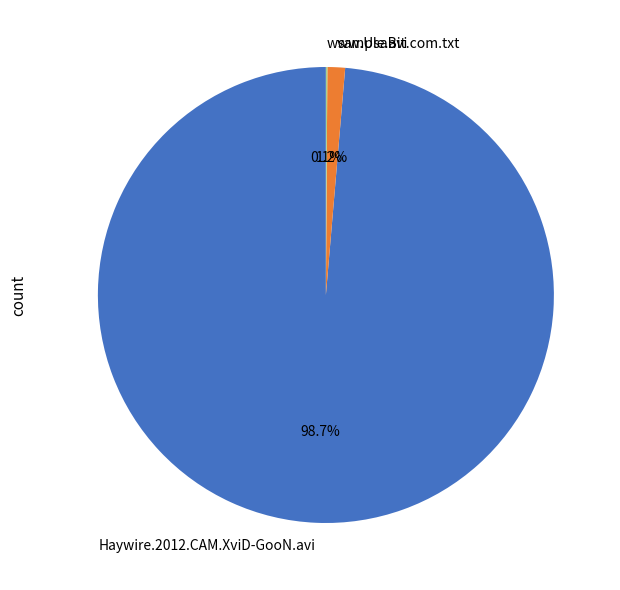

True or false: Haywire.2012.CAM.XviD-GooN.avi accounts for 99% of the total.

True